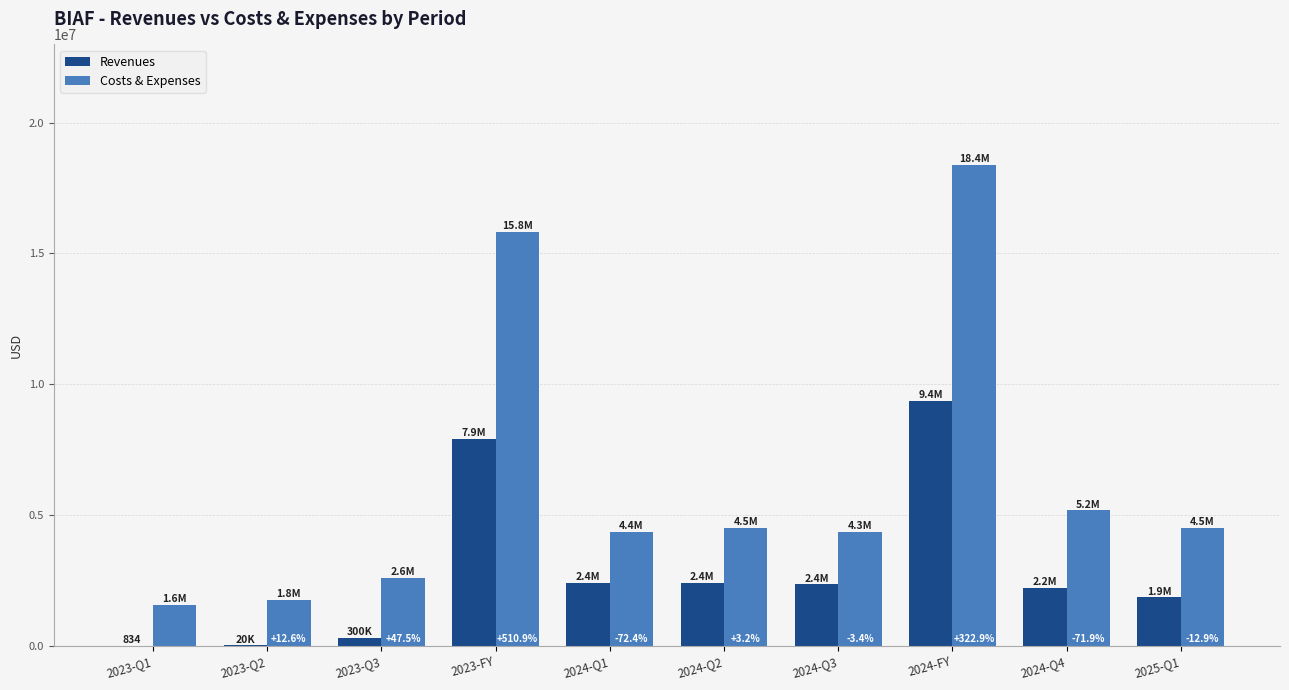

How many groups of bars are there?

10